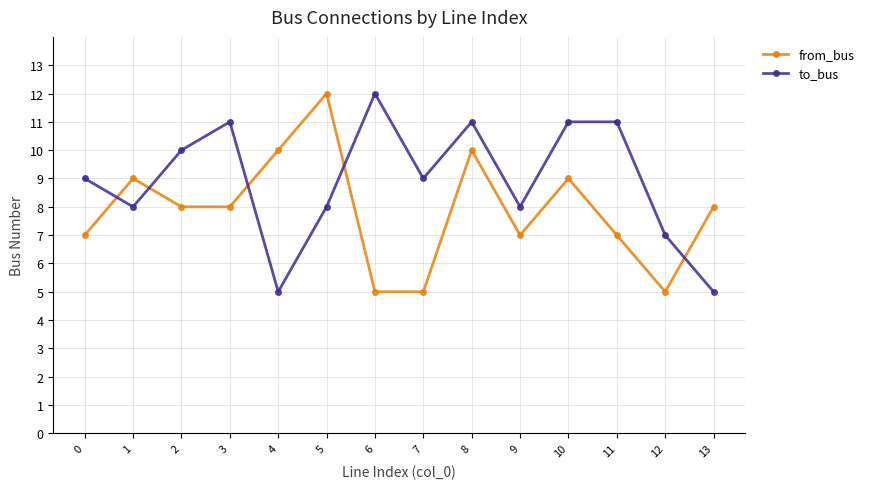

What value does the to_bus series have at 12?

7